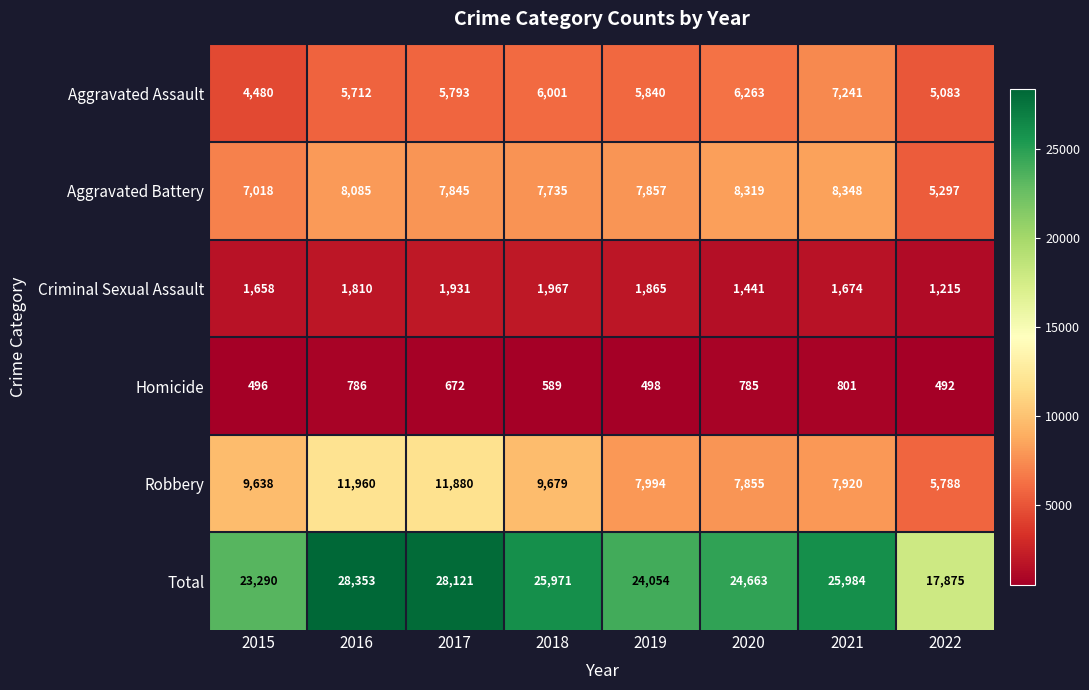

What value does the Aggravated Battery series have at 2016, to the nearest 50?

8100